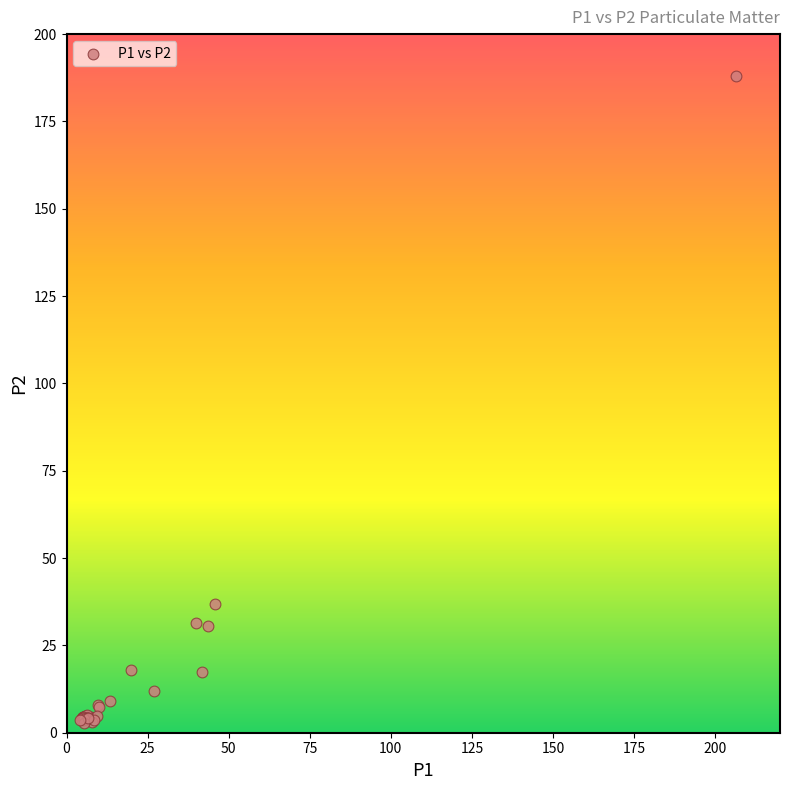

What Y value in the scatter plot is closest to 95?

36.9